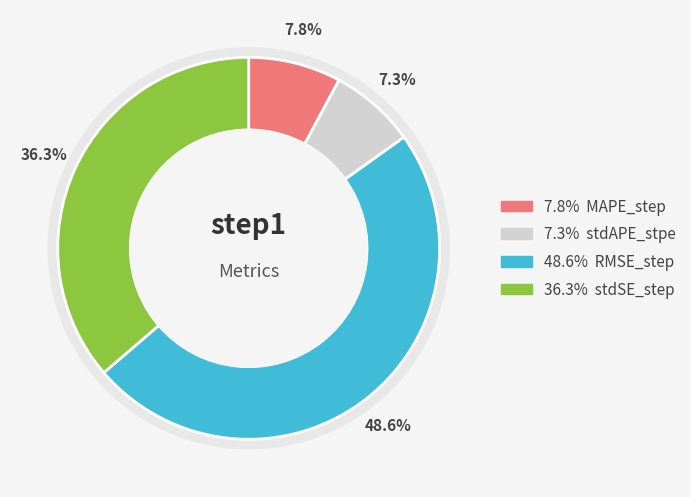

Which slice is the smallest?

stdAPE_stpe